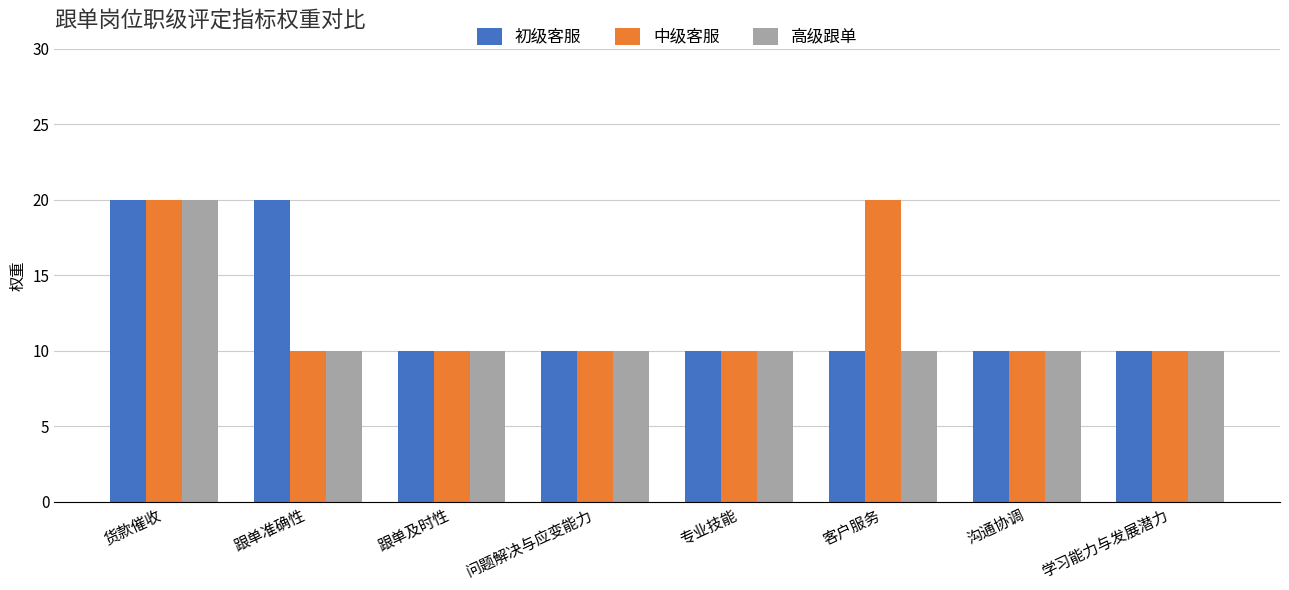

What is the maximum value for 初级客服?

20